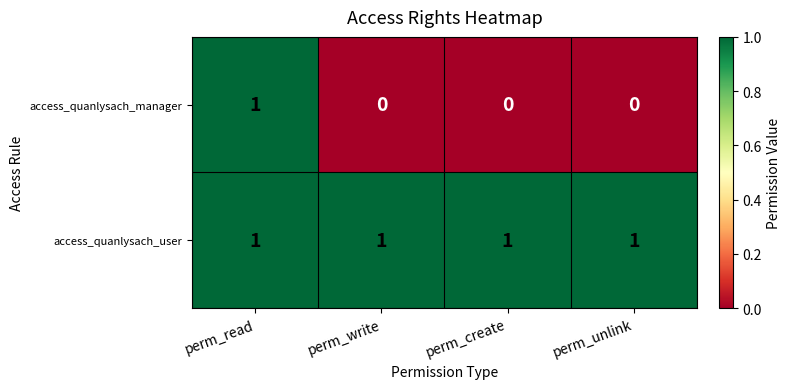

What is the sum of all access_quanlysach_user values?

4